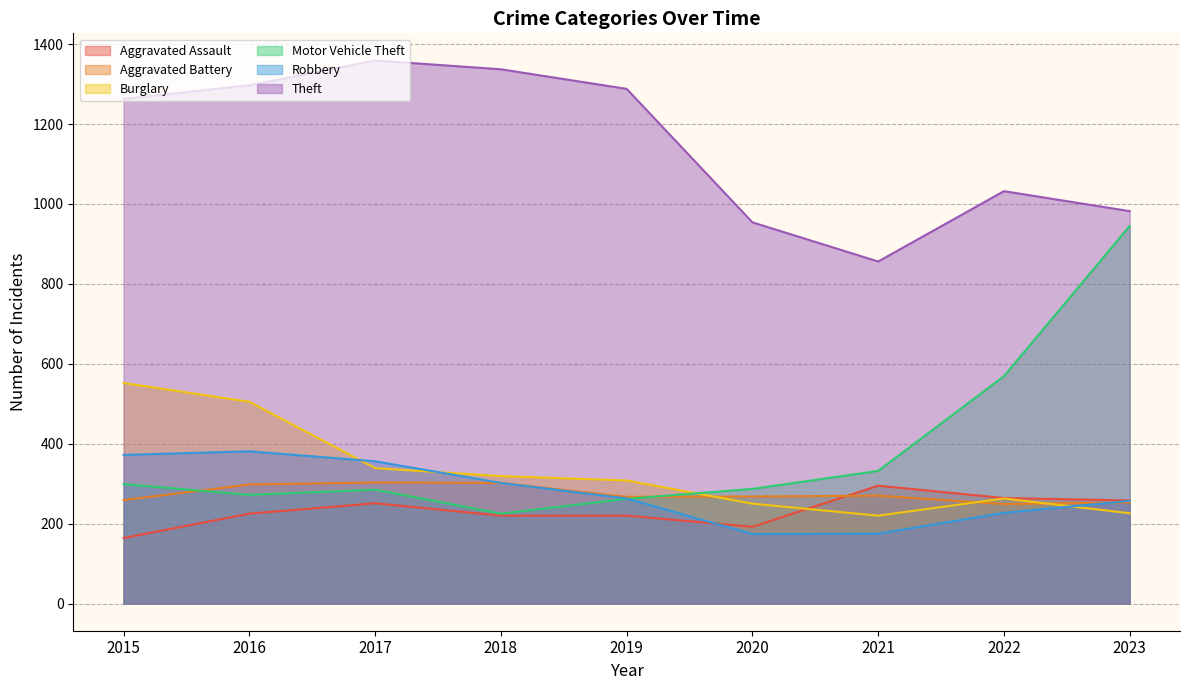

Between 2017 and 2020, which series saw the biggest shift?

Theft